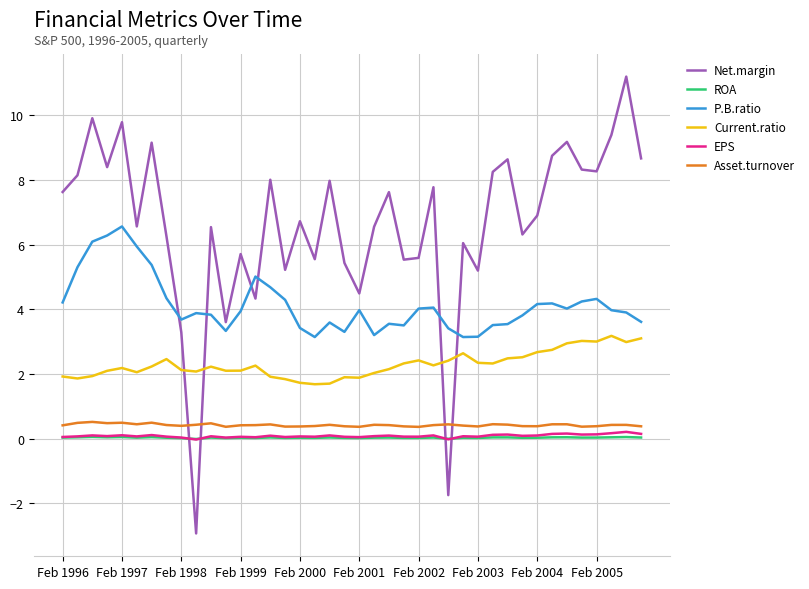

Which series has the largest total across all categories?

Net.margin